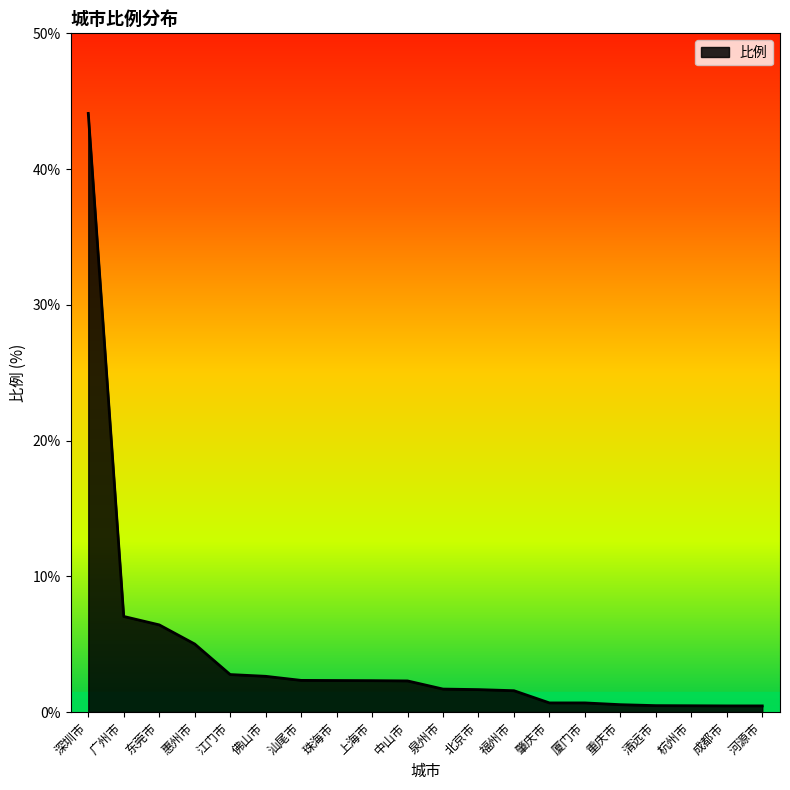

The value at 深圳市 is 44.1. True or false?

True